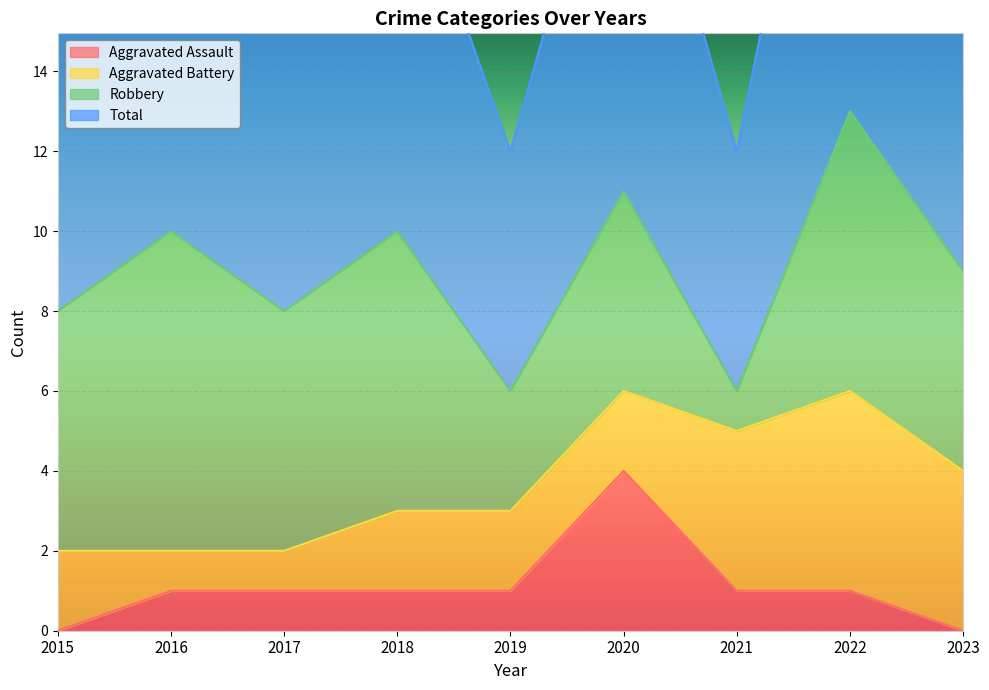

Is it true that Aggravated Assault equals 1 at 2019?

True